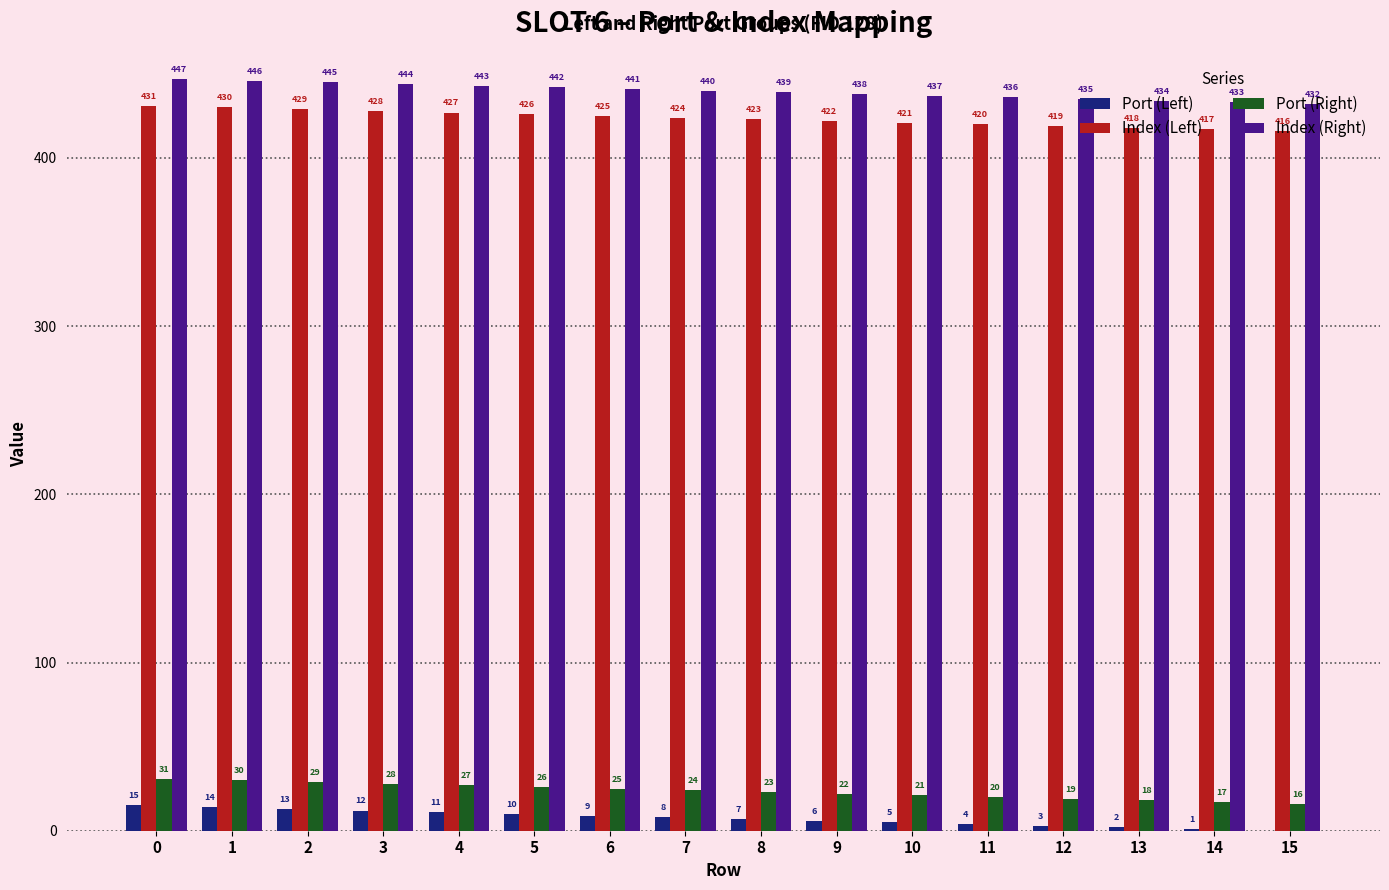

Reading right to left, transcribe all the data shown in this chart.

Port (Left): 0	1	2	3	4	5	6	7	8	9	10	11	12	13	14	15
Index (Left): 416	417	418	419	420	421	422	423	424	425	426	427	428	429	430	431
Port (Right): 16	17	18	19	20	21	22	23	24	25	26	27	28	29	30	31
Index (Right): 432	433	434	435	436	437	438	439	440	441	442	443	444	445	446	447